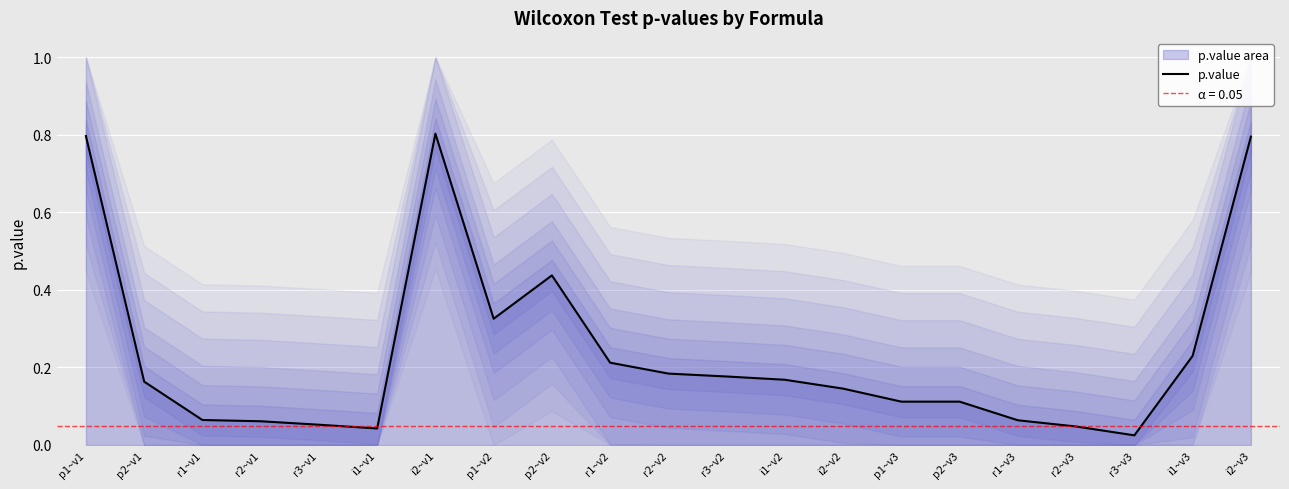

What is the difference between the second highest and second lowest values?

0.8